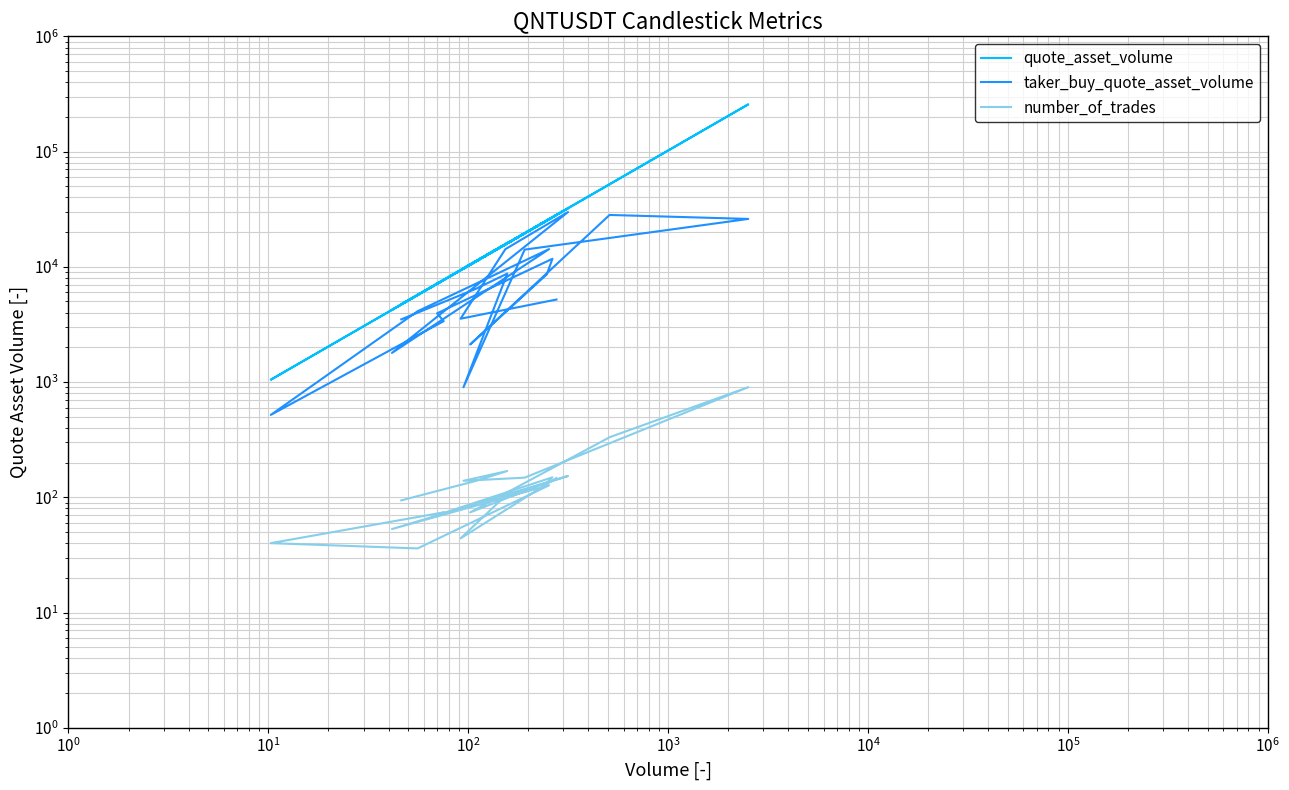

Does the chart display data point markers on the line(s)?

No